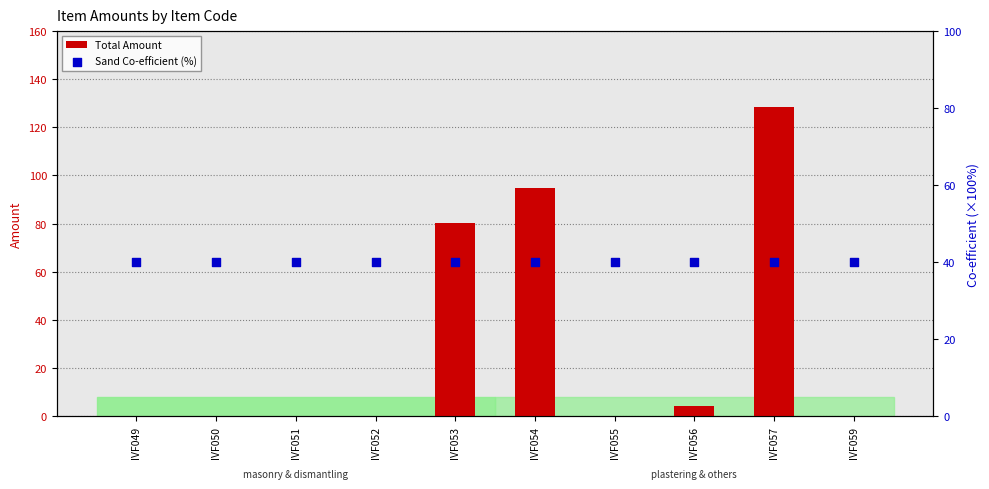

Which series has the largest Y range (max minus min)?

Total Amount